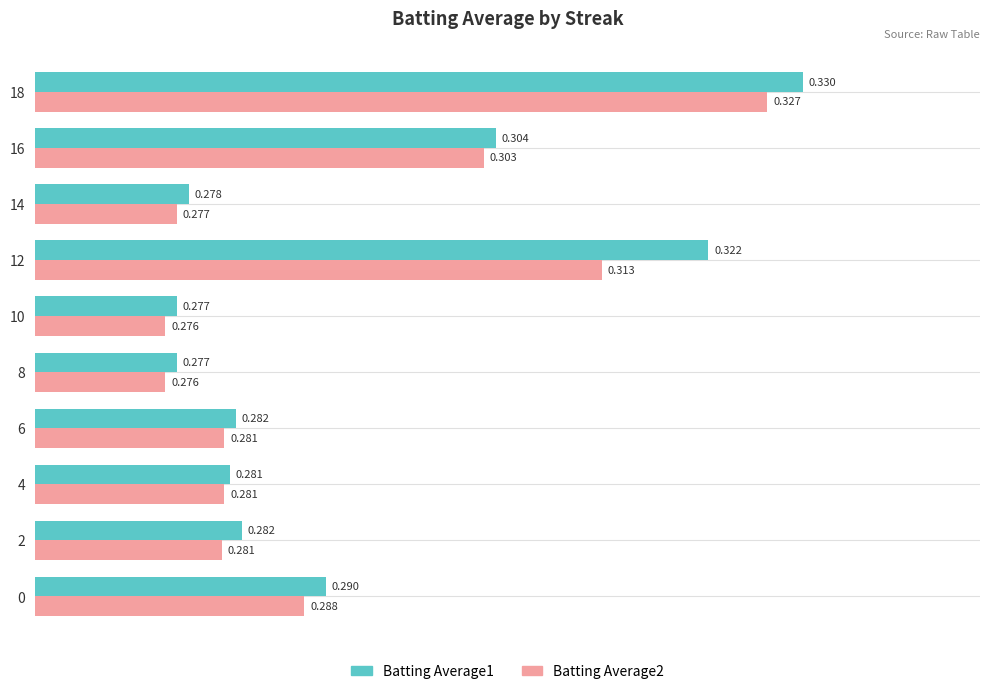

What is the sum of all Batting Average1 values?

2.9